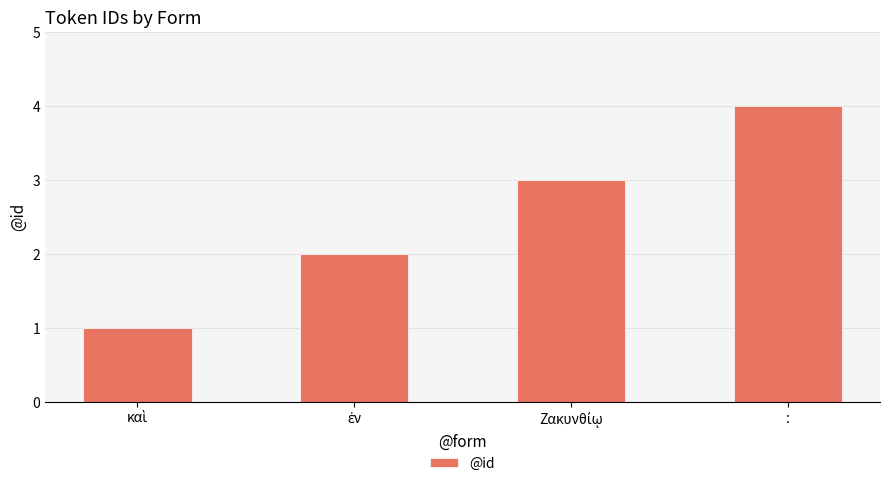

Reading left to right, extract all data points from this chart.

1	2	3	4